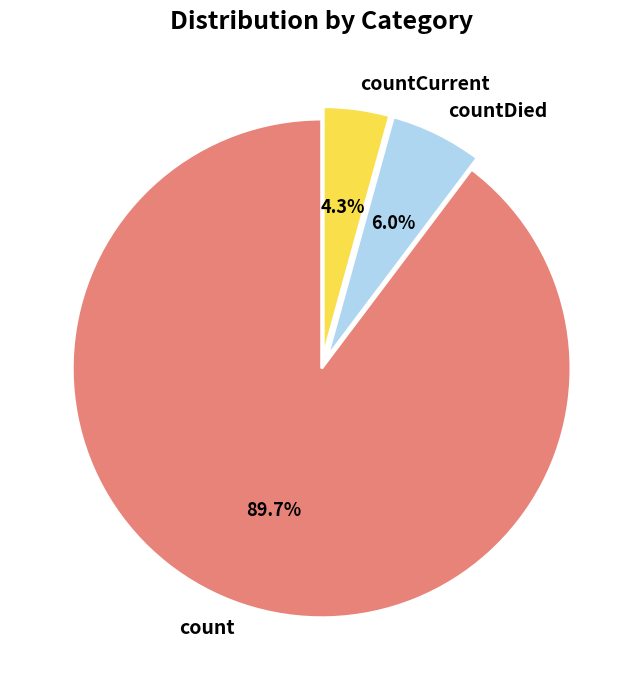

Approximately how many times larger is the value at count compared to countCurrent?

20.9